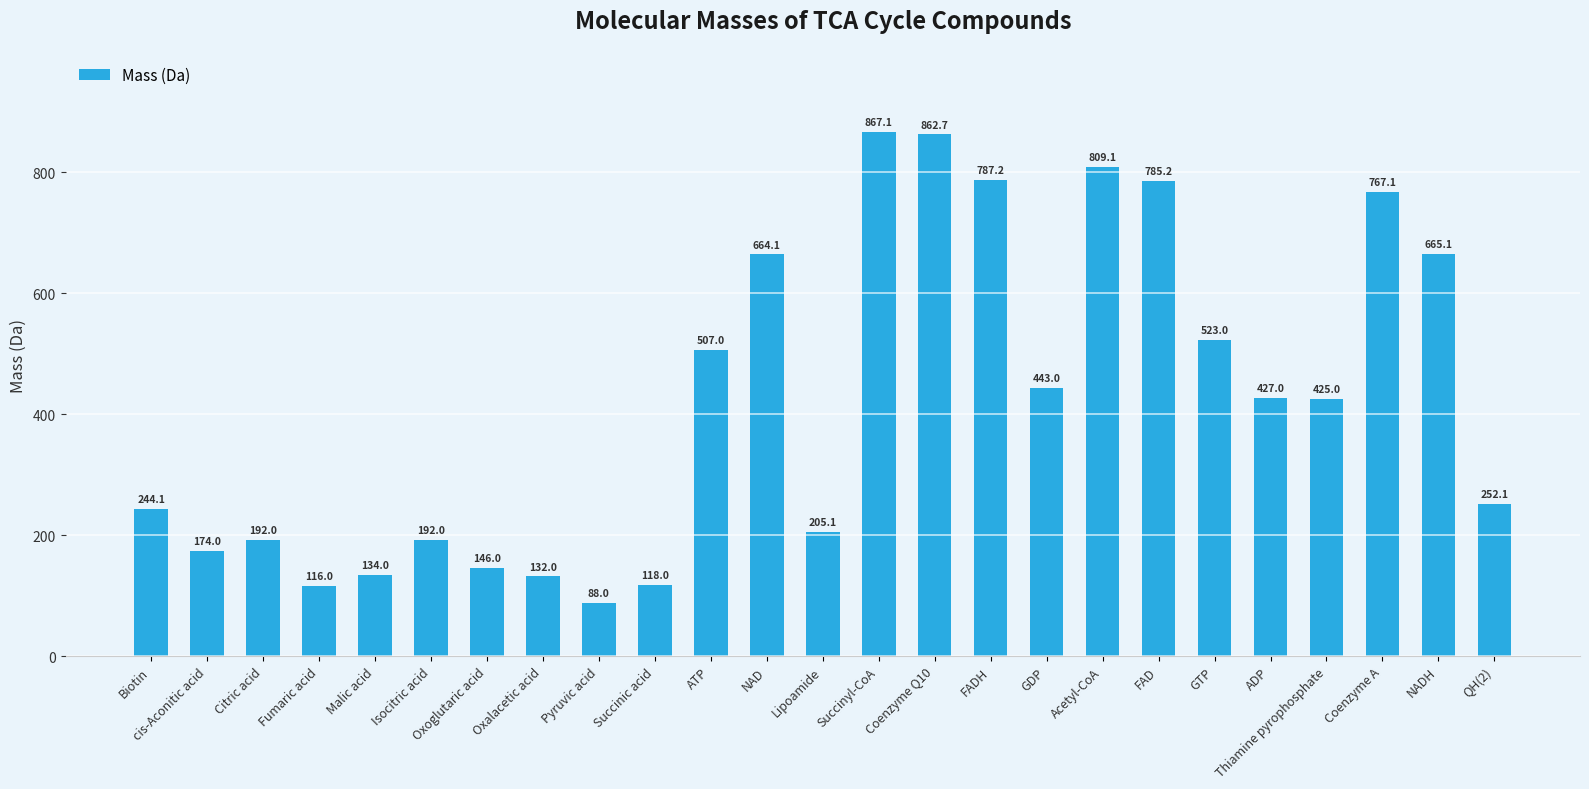

Reading left to right, transcribe all the data shown in this chart.

244.1	174.0	192.0	116.0	134.0	192.0	146.0	132.0	88.0	118.0	507.0	664.1	205.1	867.1	862.7	787.2	443.0	809.1	785.2	523.0	427.0	425.0	767.1	665.1	252.1